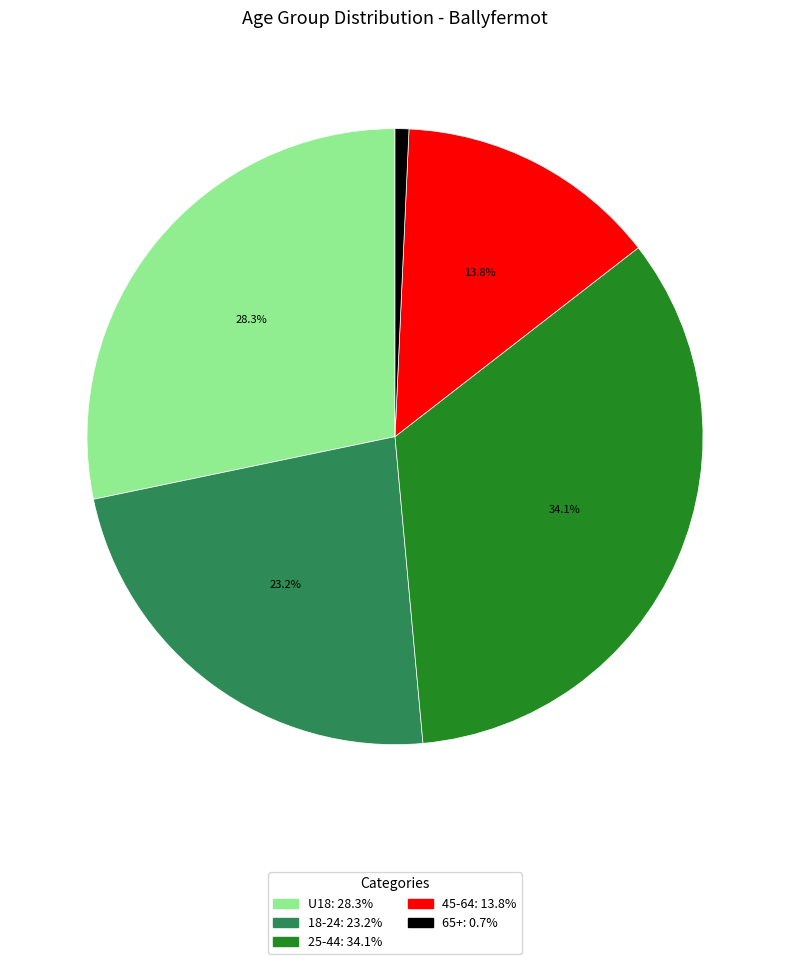

How many segments does this pie chart have?

5